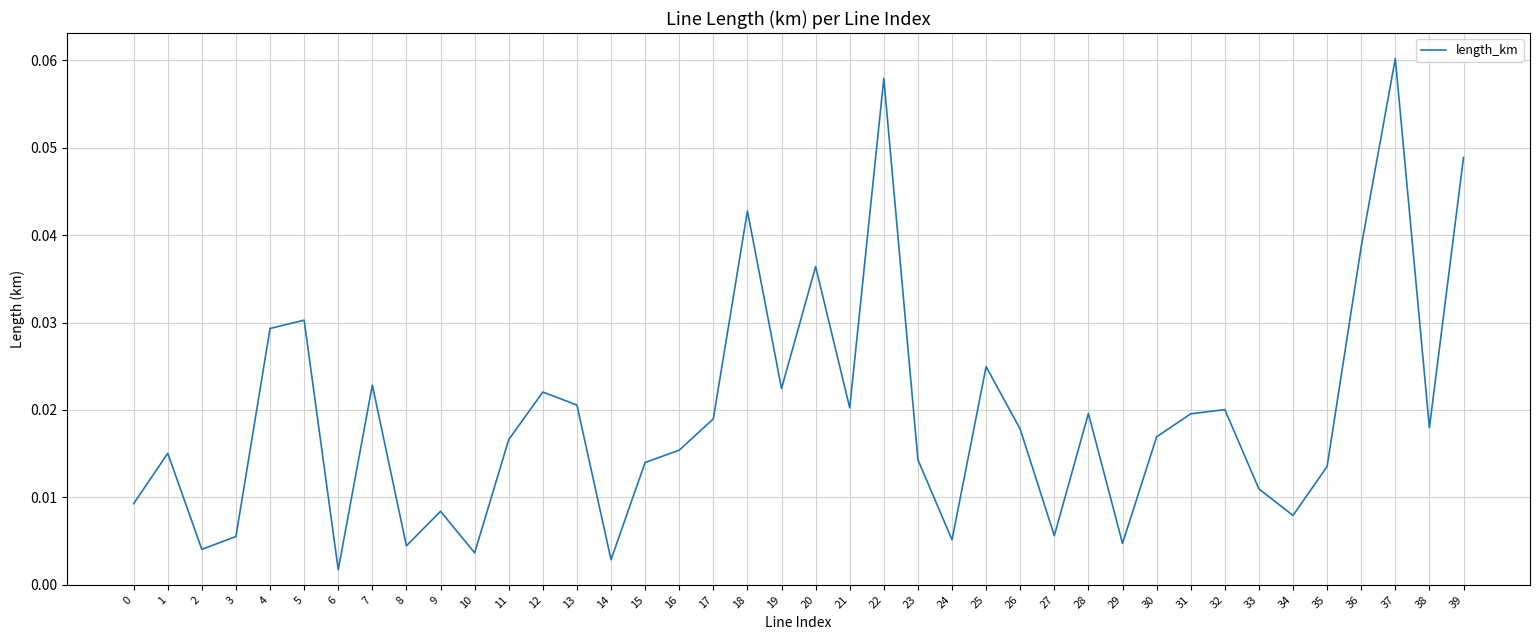

Which has a higher value, 2 or 22?

22